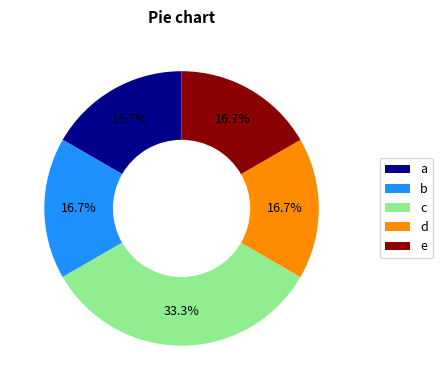

How much of the chart is everything except e?

83.3%